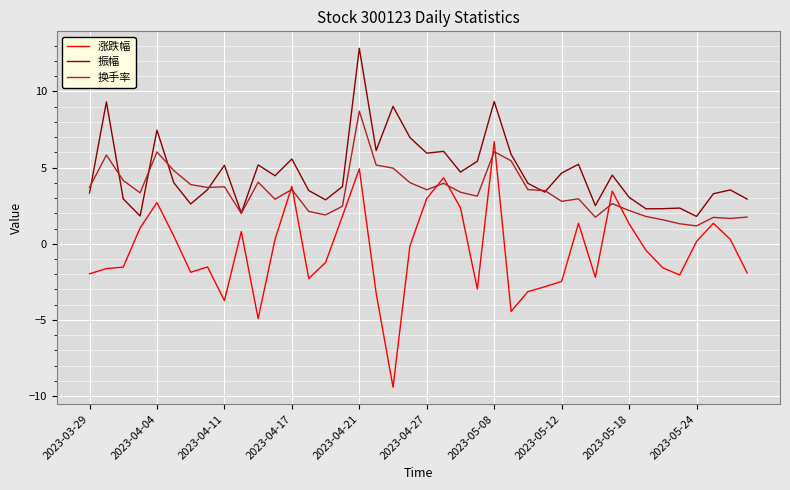

Rank the series by their maximum value, from highest to lowest.

振幅, 换手率, 涨跌幅